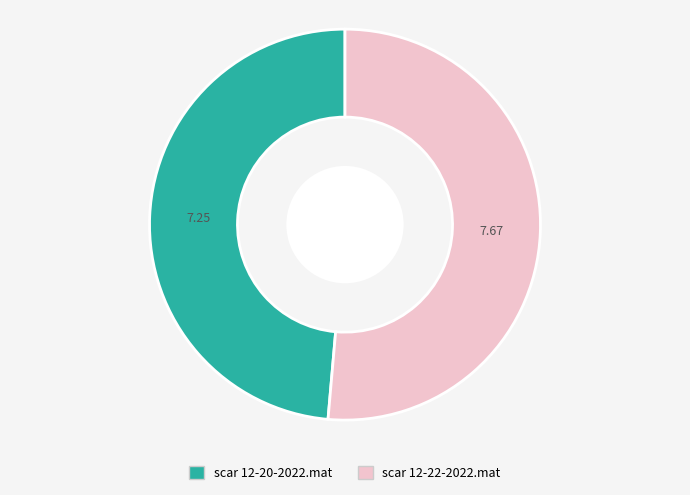

Which slice is the largest?

scar 12-22-2022.mat